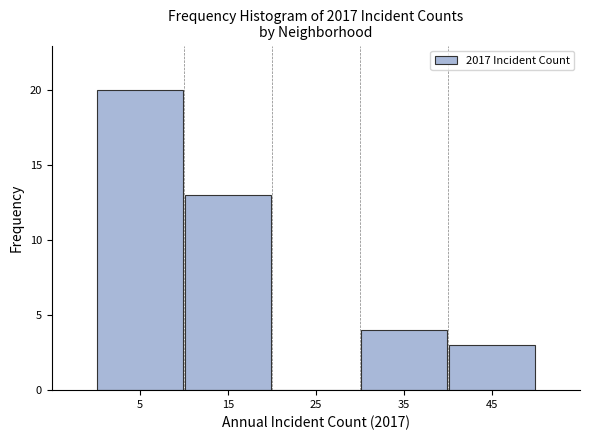

What is the height of the bar covering 30 to 40 on the x-axis? The values are not printed on the chart, so give them approximately, as read against the axis.

4